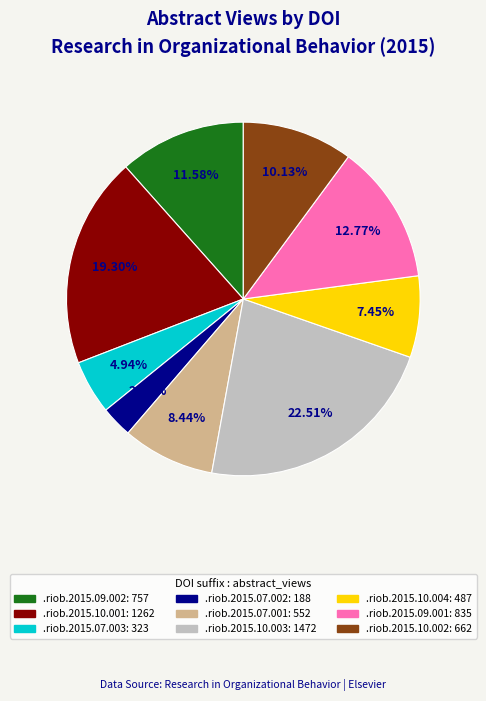

Is there any slice that represents more than half of the pie?

No